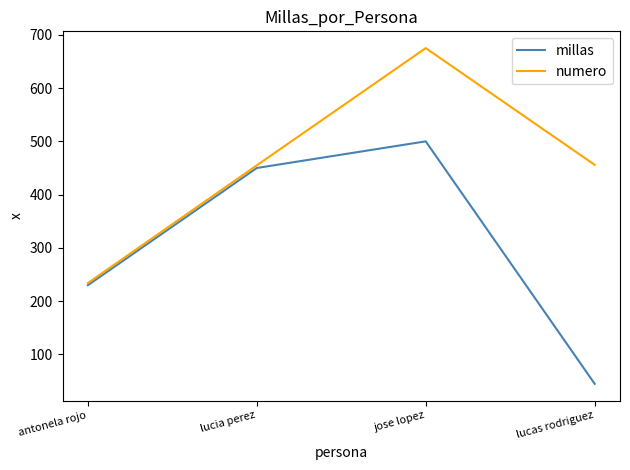

Rank the series at jose lopez from highest to lowest value.

numero, millas